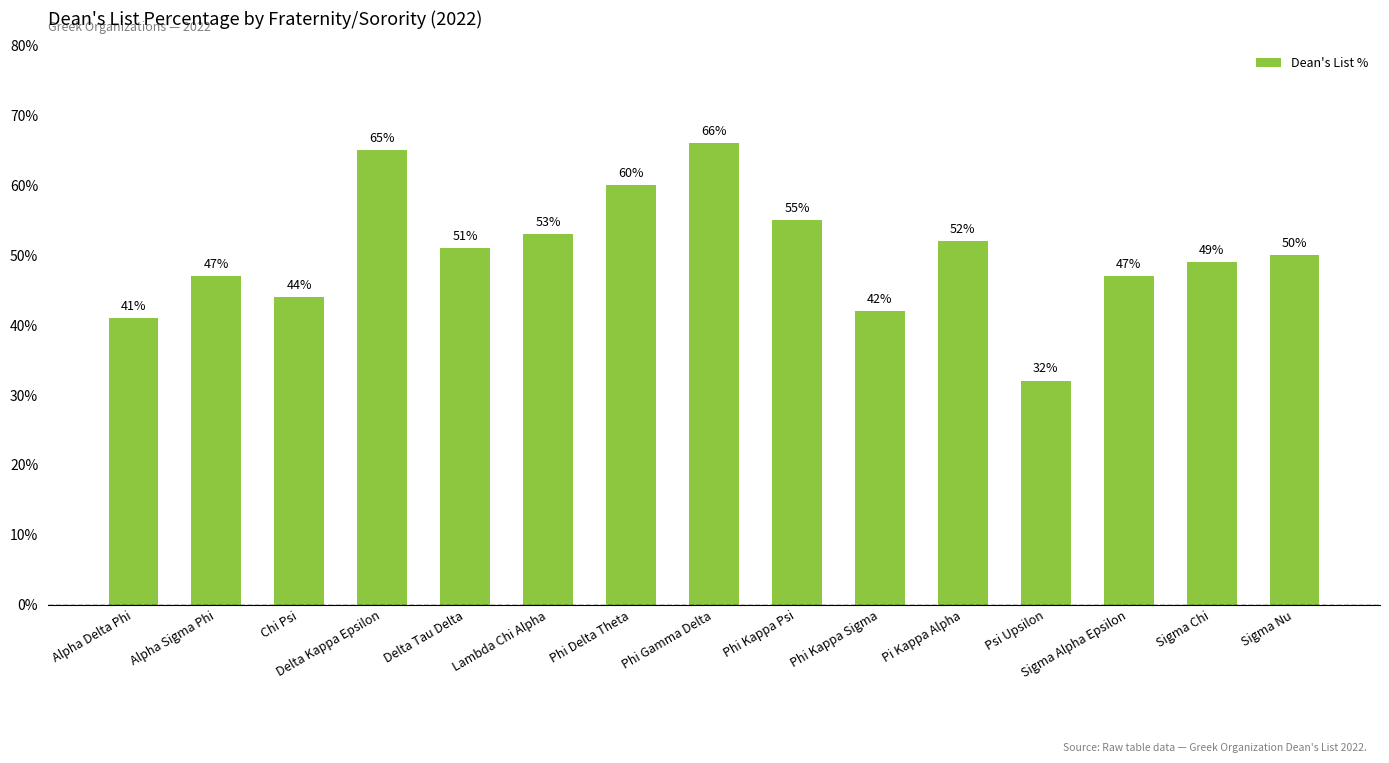

Reading left to right, list all the values displayed in this chart.

Alpha Delta Phi=41	Alpha Sigma Phi=47	Chi Psi=44	Delta Kappa Epsilon=65	Delta Tau Delta=51	Lambda Chi Alpha=53	Phi Delta Theta=60	Phi Gamma Delta=66	Phi Kappa Psi=55	Phi Kappa Sigma=42	Pi Kappa Alpha=52	Psi Upsilon=32	Sigma Alpha Epsilon=47	Sigma Chi=49	Sigma Nu=50